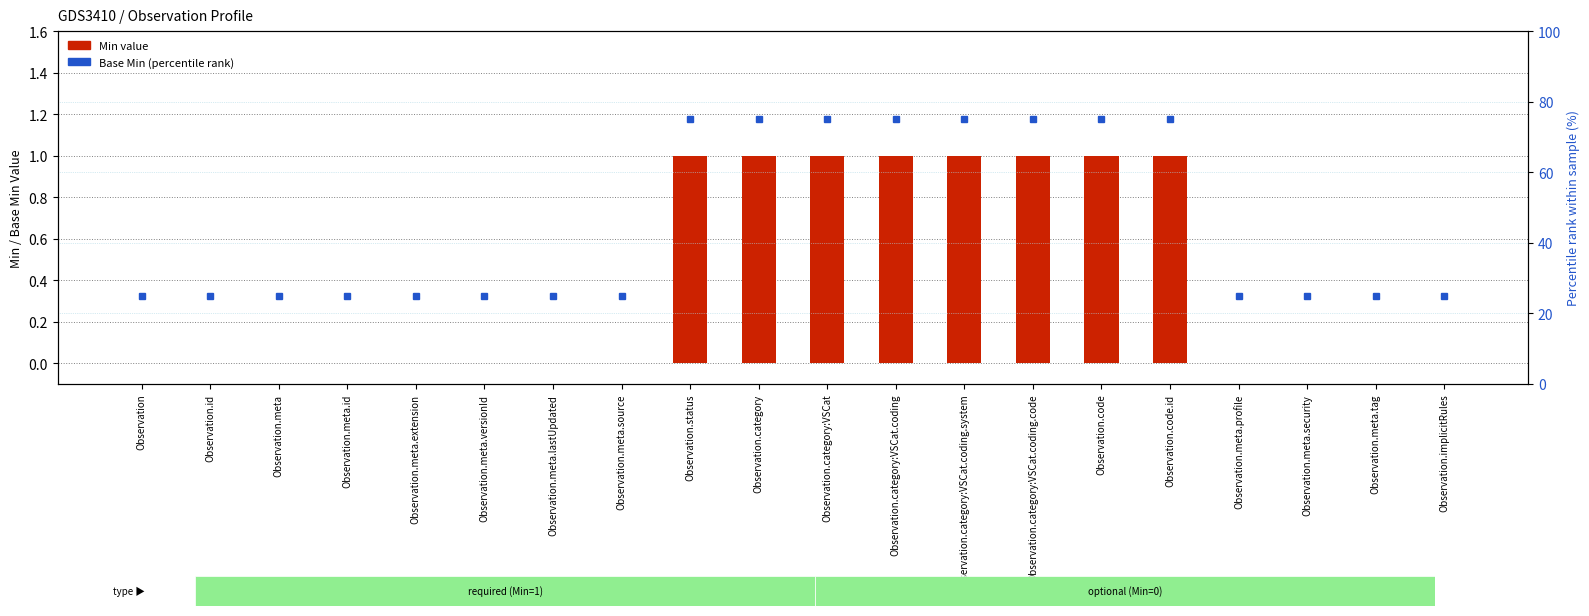

How many data points in Min are above 0?

8